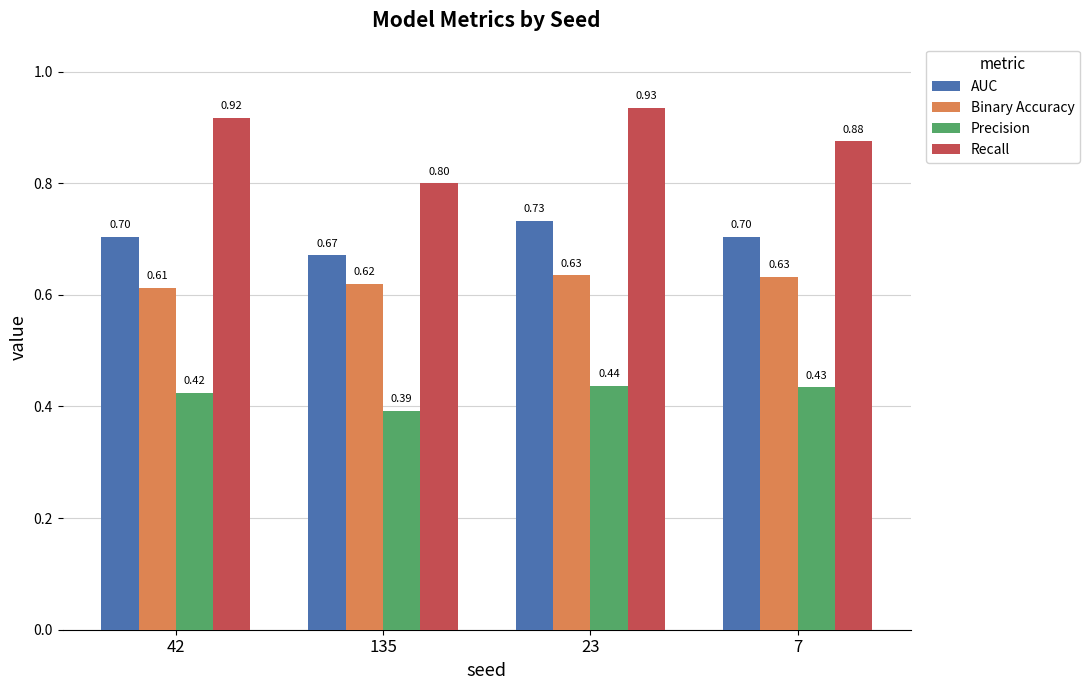

The value of AUC at 135 is 0.7. True or false?

True